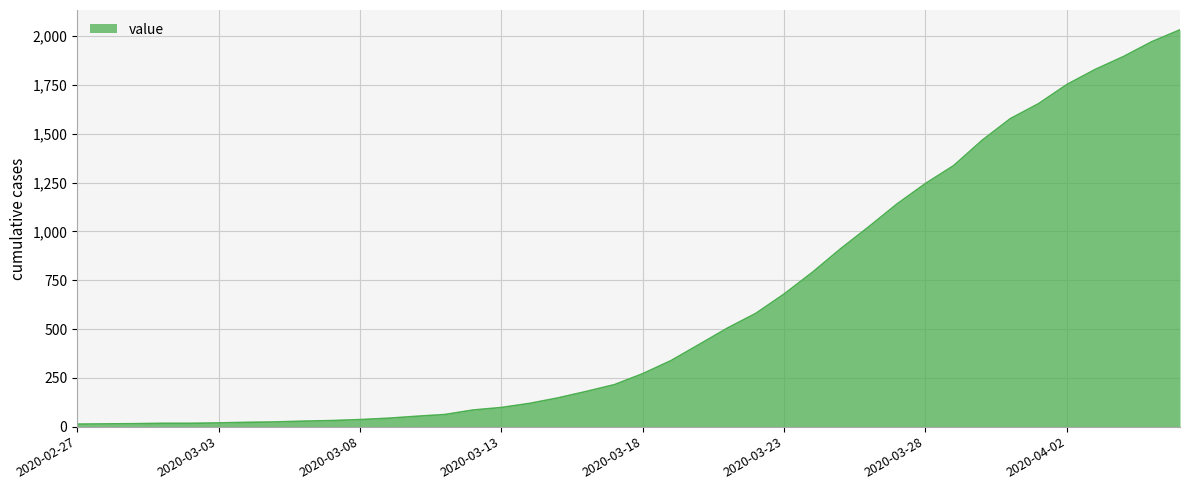

What is the difference between the maximum and minimum values?

2019